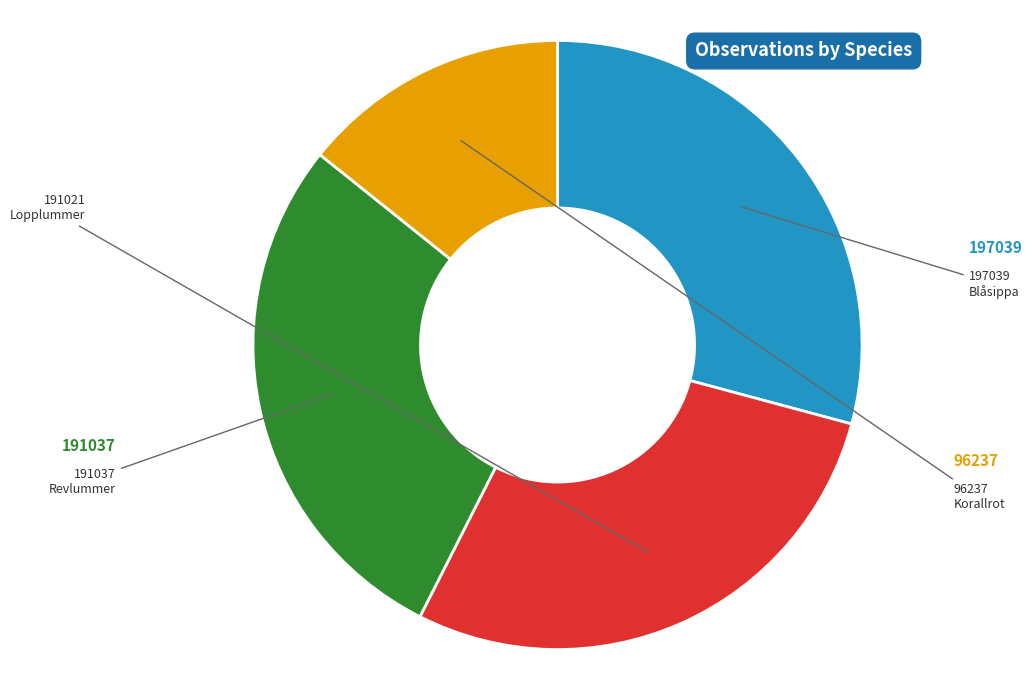

Is there a majority slice in this chart?

No